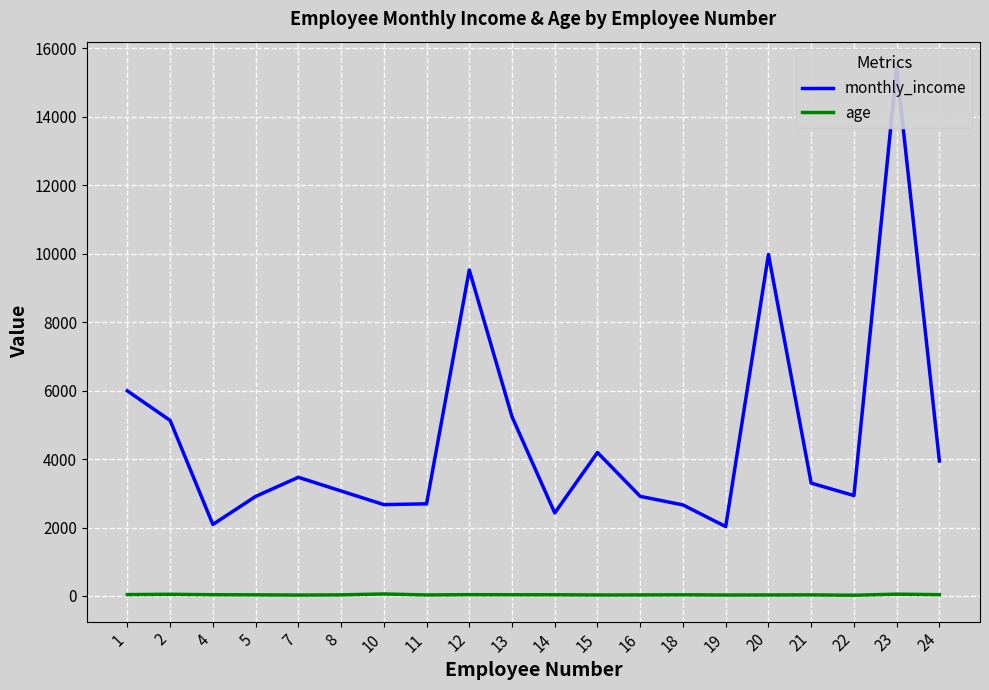

How many distinct data groups are displayed?

2